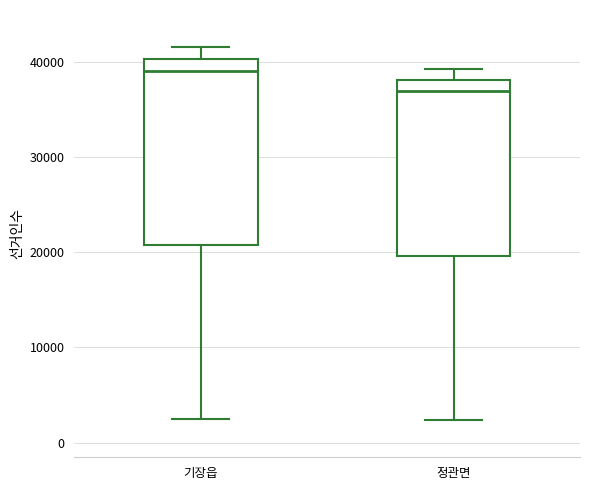

Reading left to right, read every box against the y-axis: the position of its median line, the range the box covers, and the ends of its whiskers. The values are not printed on the chart, so give them approximately, as read against the axis.

기장읍: median 39000, box 21000 to 40000, whiskers 2000 to 42000
정관면: median 37000, box 20000 to 38000, whiskers 2000 to 39000